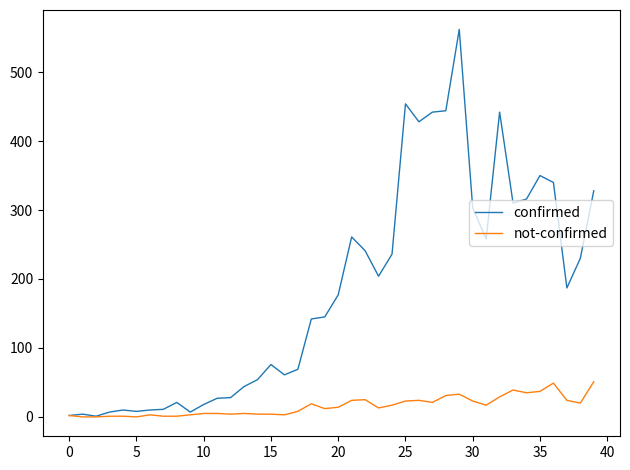

At how many categories does at least one series exceed 471?

1